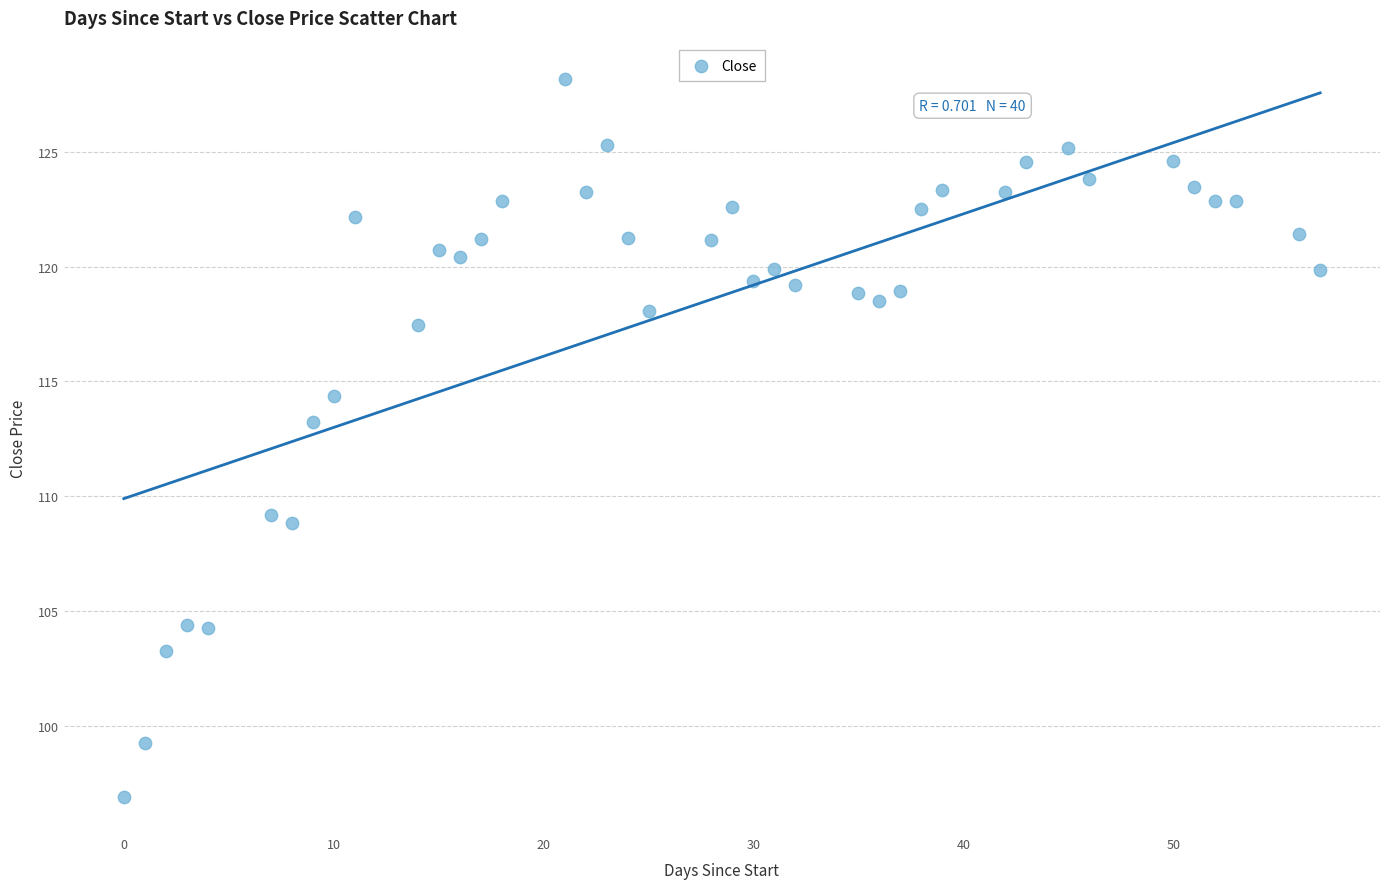

What is the range of X values (max minus min)?

57.0